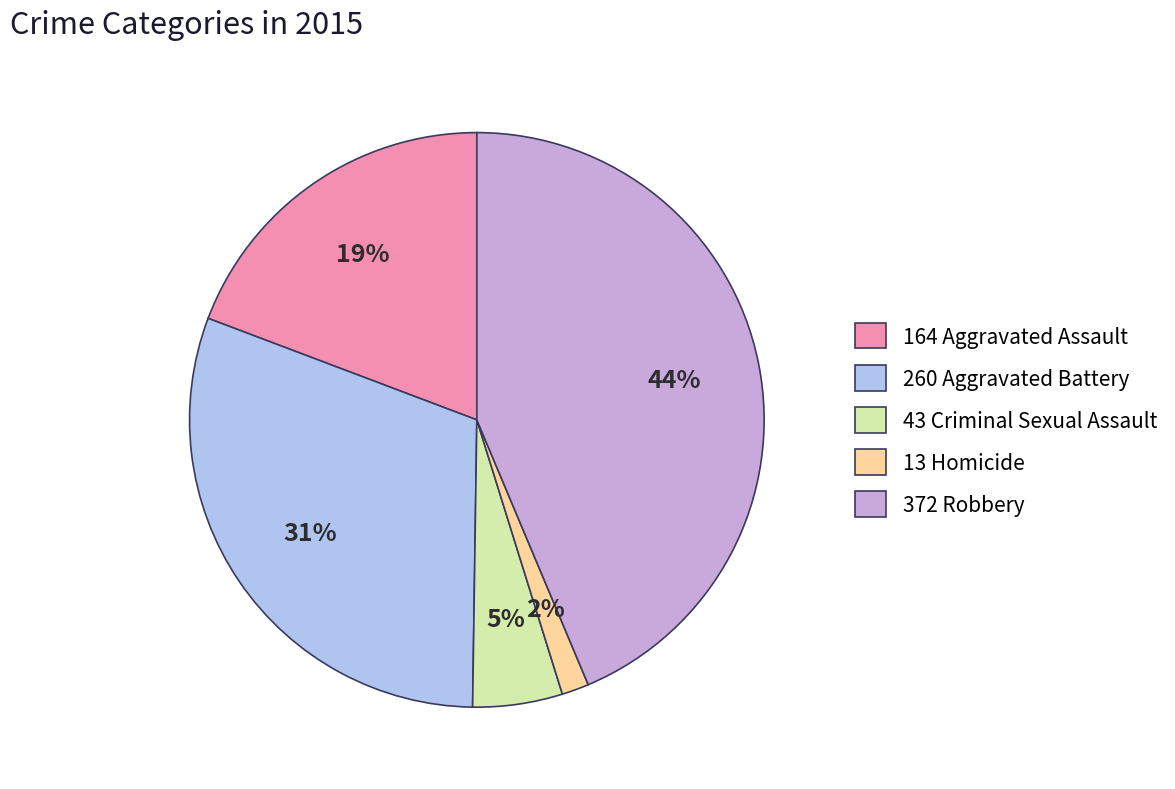

Which slice is the largest?

372 Robbery